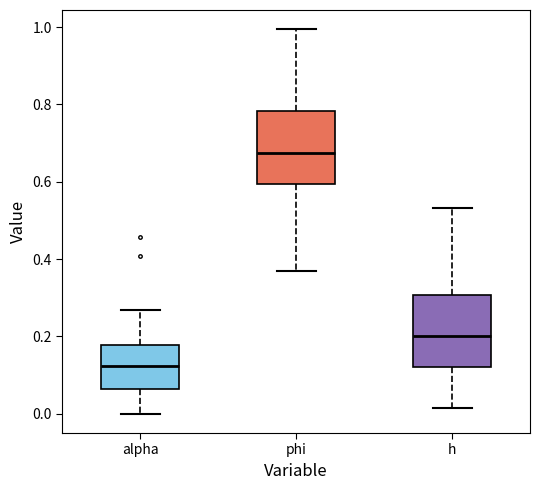

Where does the lower whisker of the box for phi end on the y-axis? The values are not printed on the chart, so give them approximately, as read against the axis.

0.36